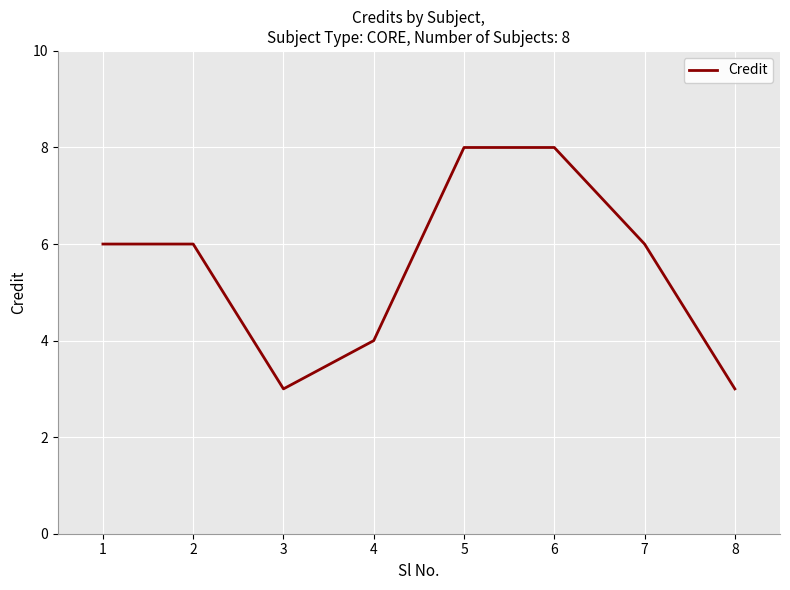

The chart shows a value of 9 at 7. True or false?

False